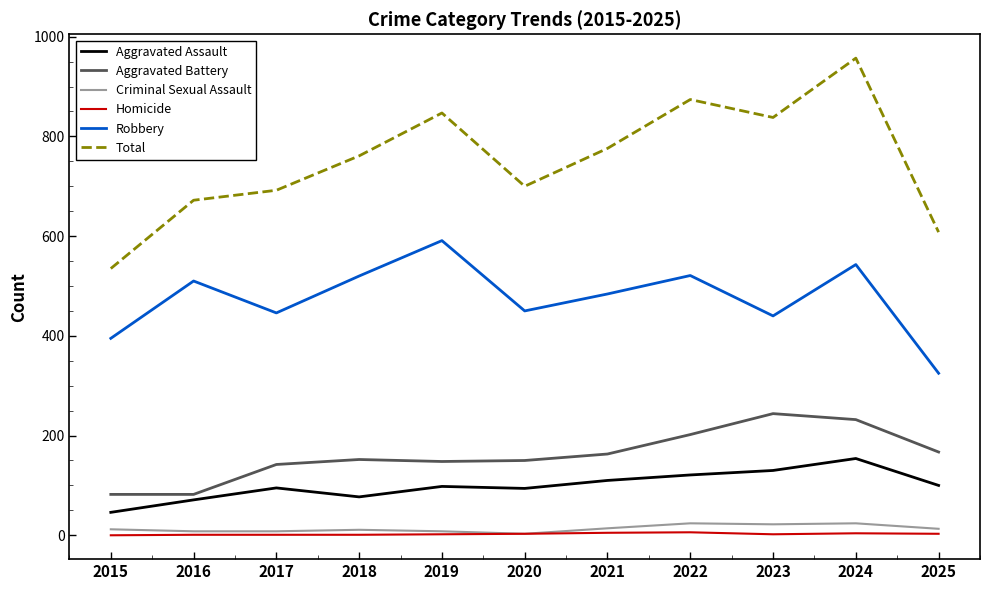

Rank the series by their maximum value, from highest to lowest.

Total, Robbery, Aggravated Battery, Aggravated Assault, Criminal Sexual Assault, Homicide